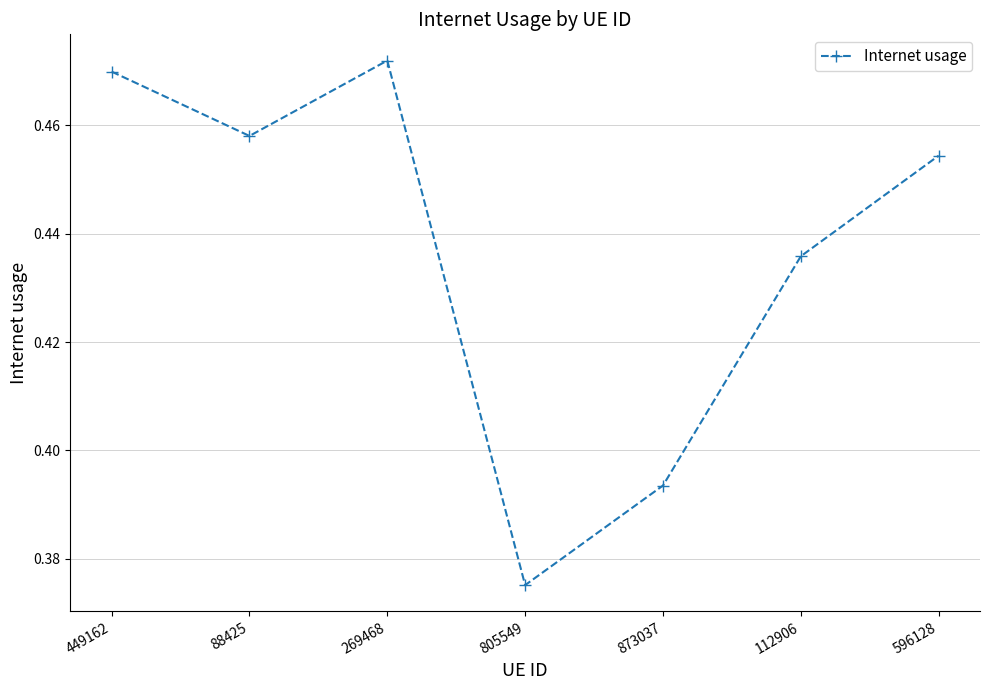

What is the difference between the maximum and minimum values?

0.1